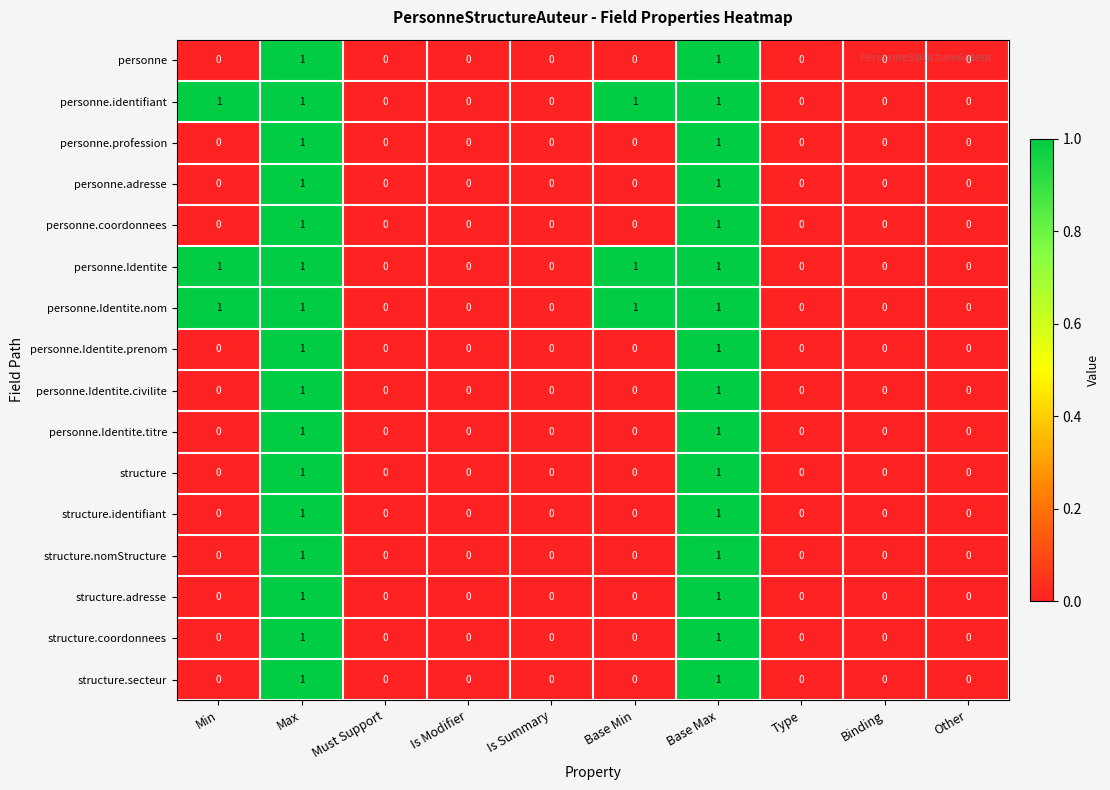

How many personne.identifiant values are between 0 and 1?

10